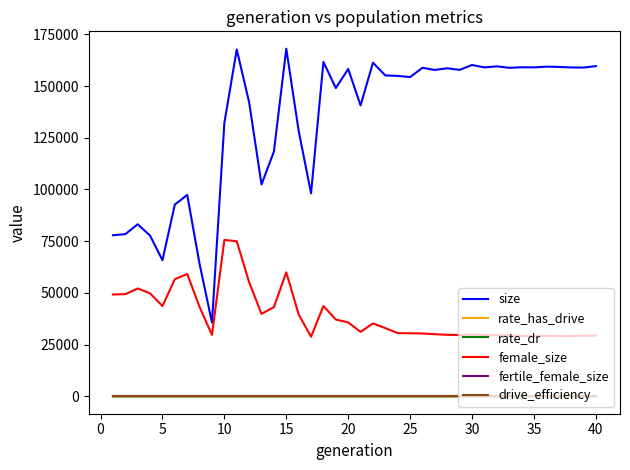

True or false: size and rate_has_drive cross at least once.

False